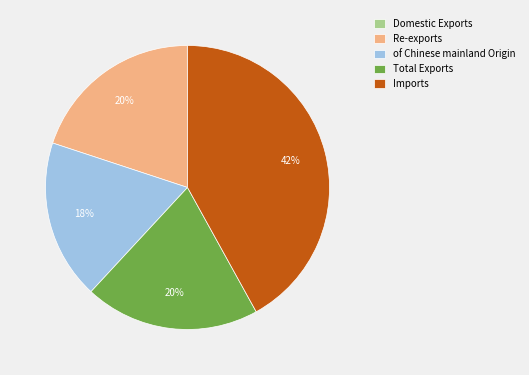

To the nearest percent, what is the difference between the Total Exports and of Chinese mainland Origin slice percentages?

2%